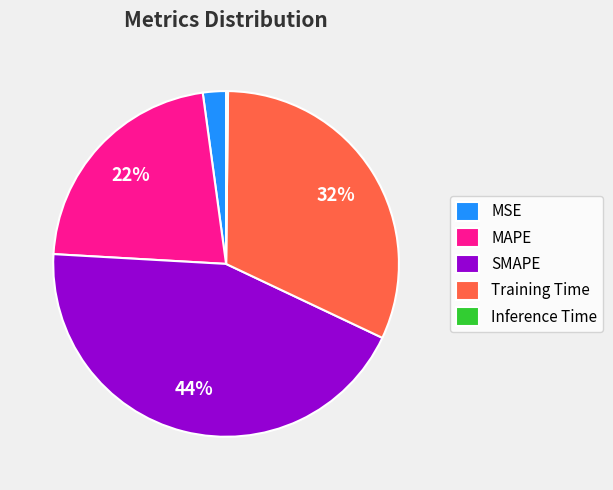

Is it true that MSE is 2% of the pie?

True